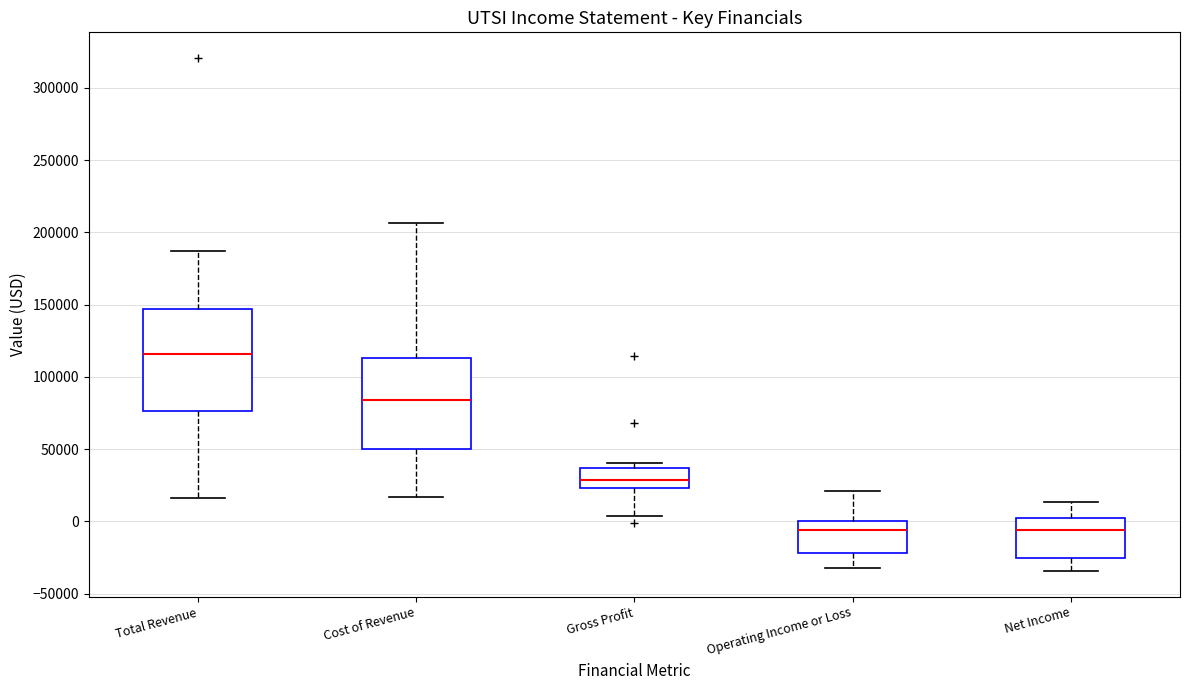

Reading left to right, read every box against the y-axis: the position of its median line, the range the box covers, and the ends of its whiskers. The values are not printed on the chart, so give them approximately, as read against the axis.

Total Revenue: median 115000, box 75000 to 145000, whiskers 15000 to 185000
Cost of Revenue: median 85000, box 50000 to 115000, whiskers 15000 to 205000
Gross Profit: median 30000, box 25000 to 35000, whiskers 5000 to 40000
Operating Income or Loss: median -5000, box -20000 to 0, whiskers -35000 to 20000
Net Income: median -5000, box -25000 to 5000, whiskers -35000 to 15000